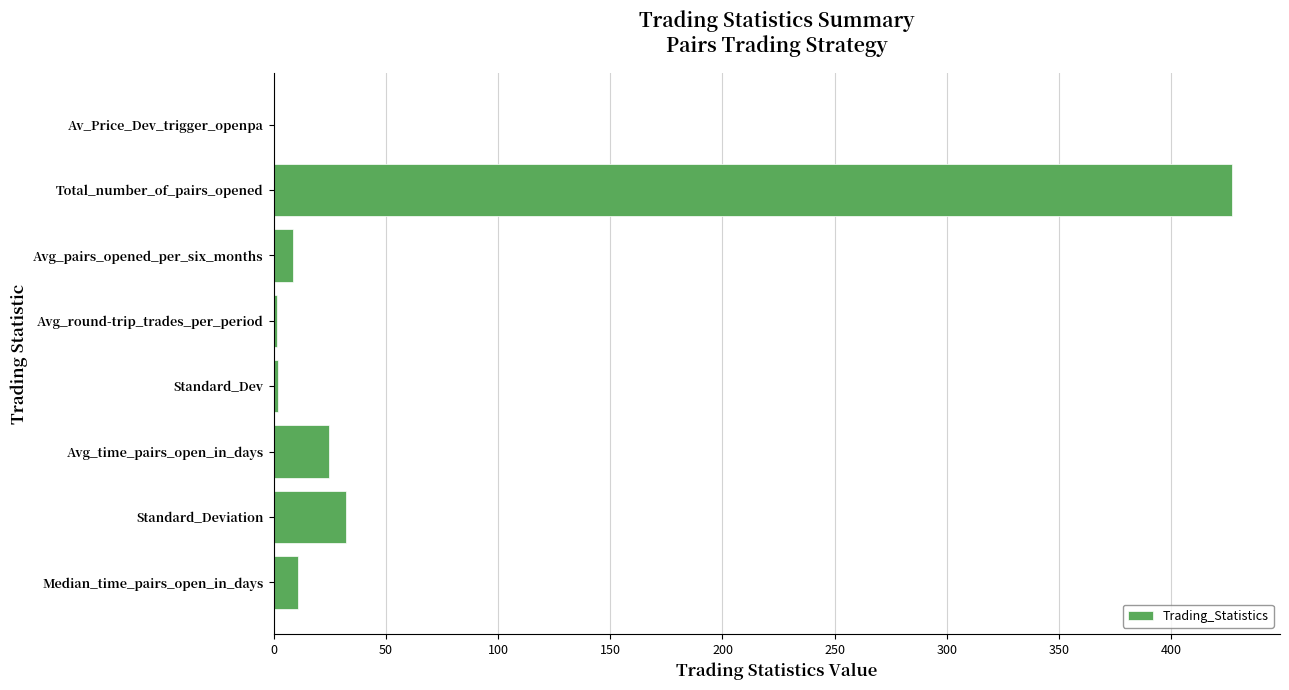

What is the sum of all values?

507.7